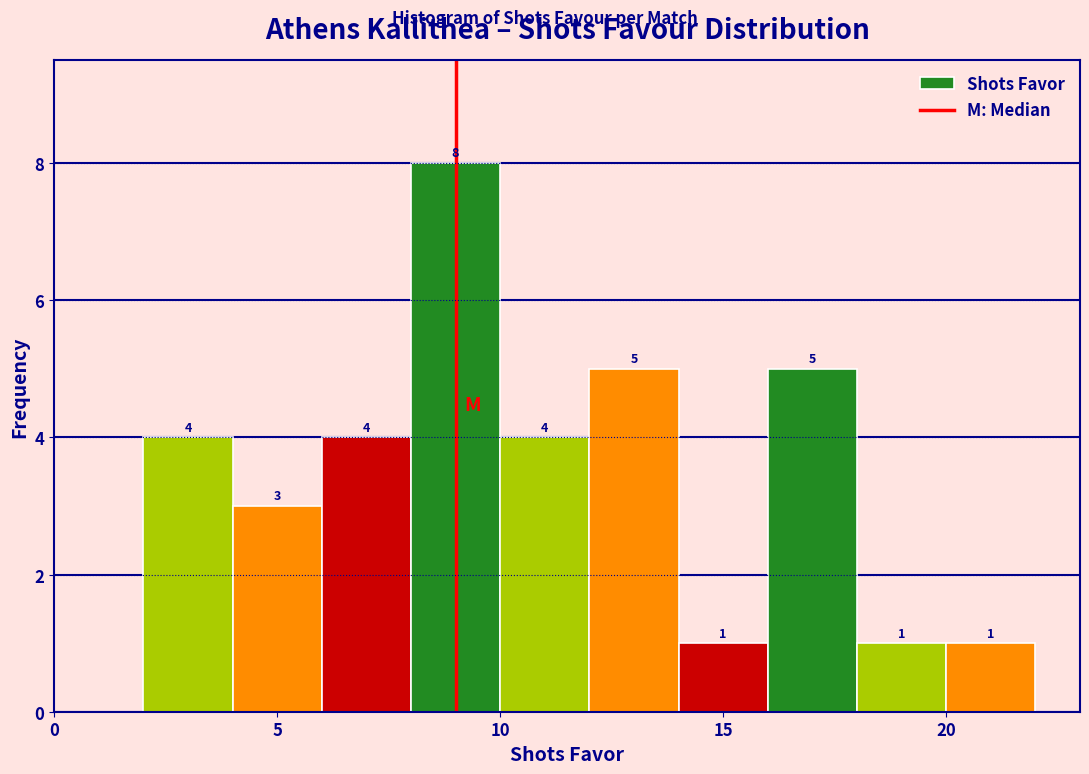

Which range on the x-axis has the tallest bar?

8 to 10